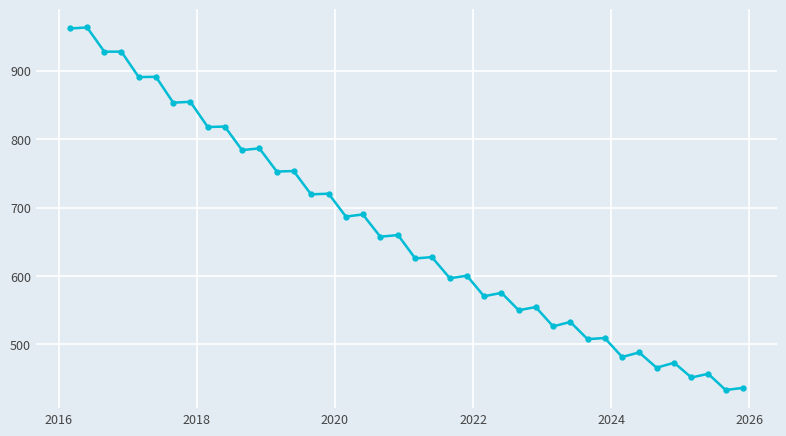

Count the number of categories in the chart.

40